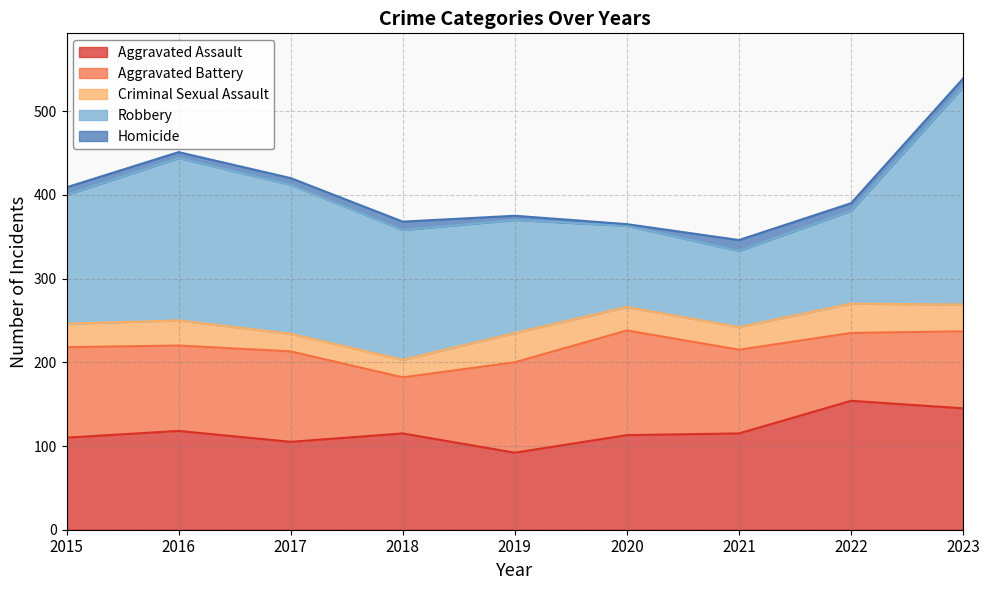

How many lines are shown in the chart?

5